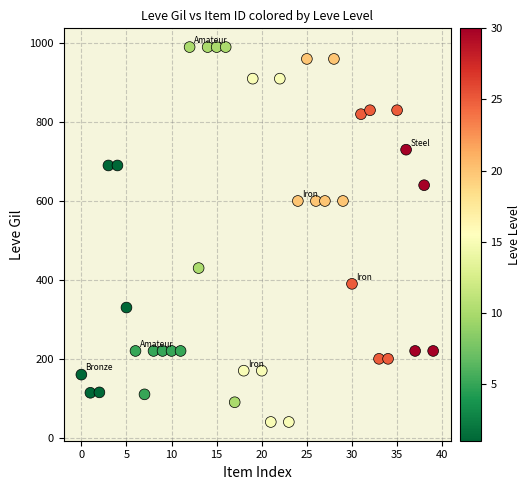

What is the range of Y values (max minus min)?

950